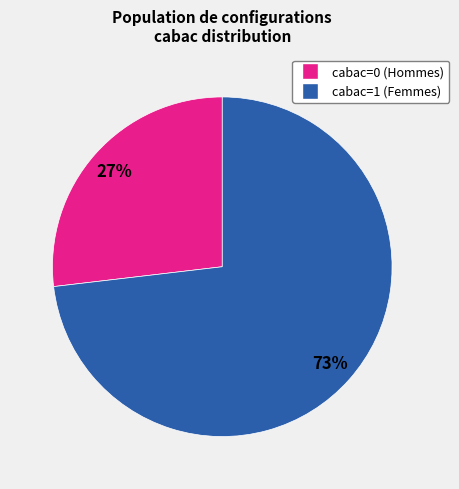

To the nearest percent, what is the average slice percentage?

50%